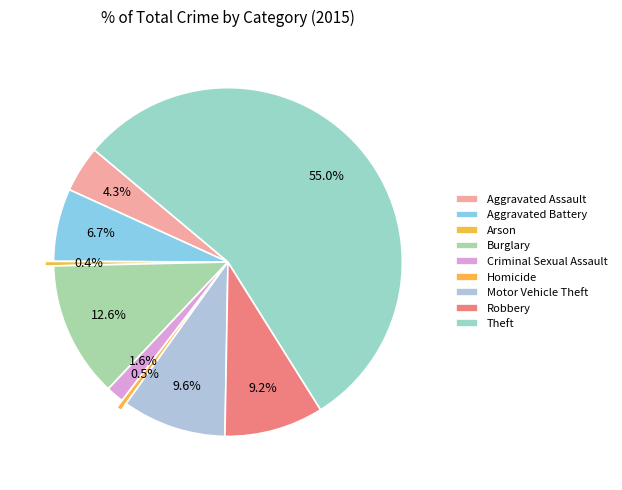

True or false: Criminal Sexual Assault accounts for 2% of the total.

True